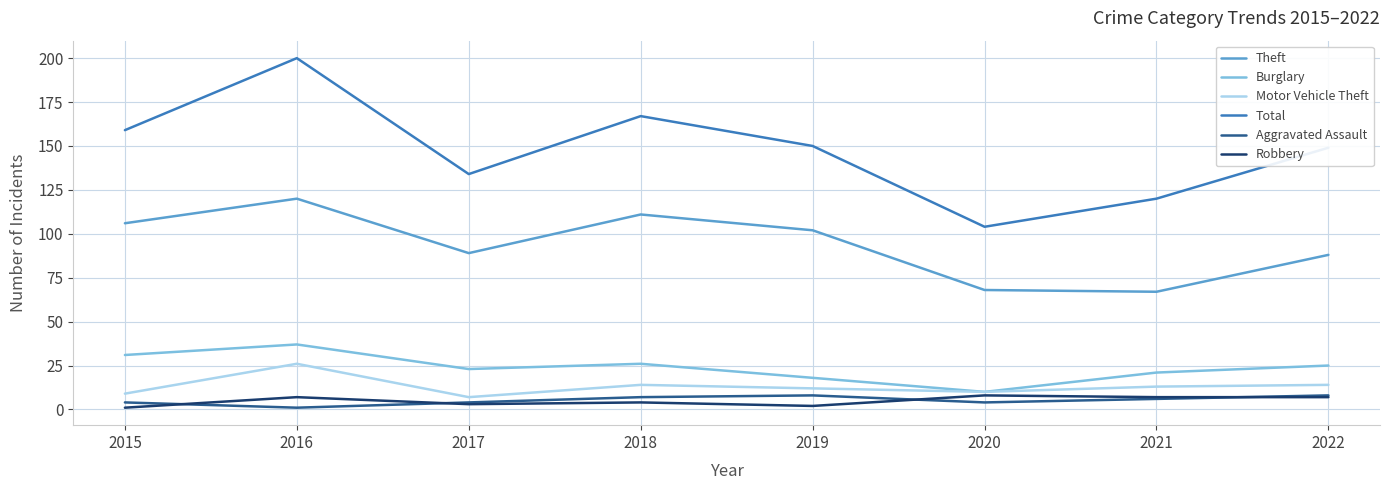

What is the sum of all Robbery values?

39